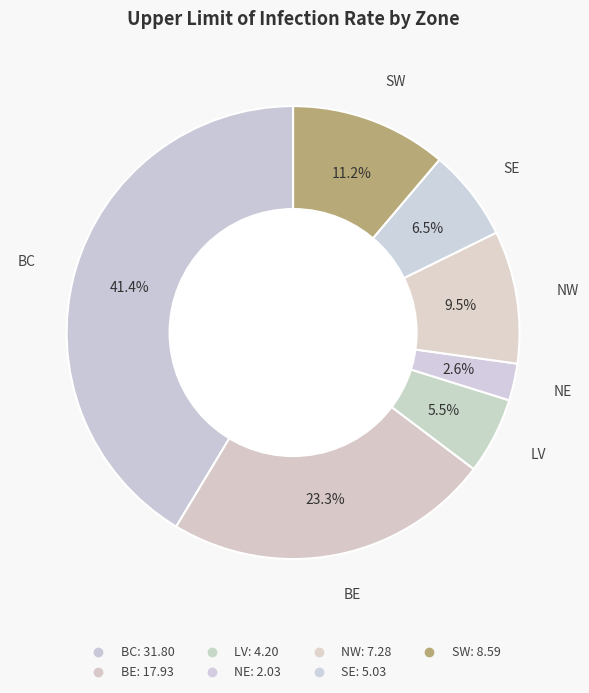

What is the largest slice in the pie chart?

BC